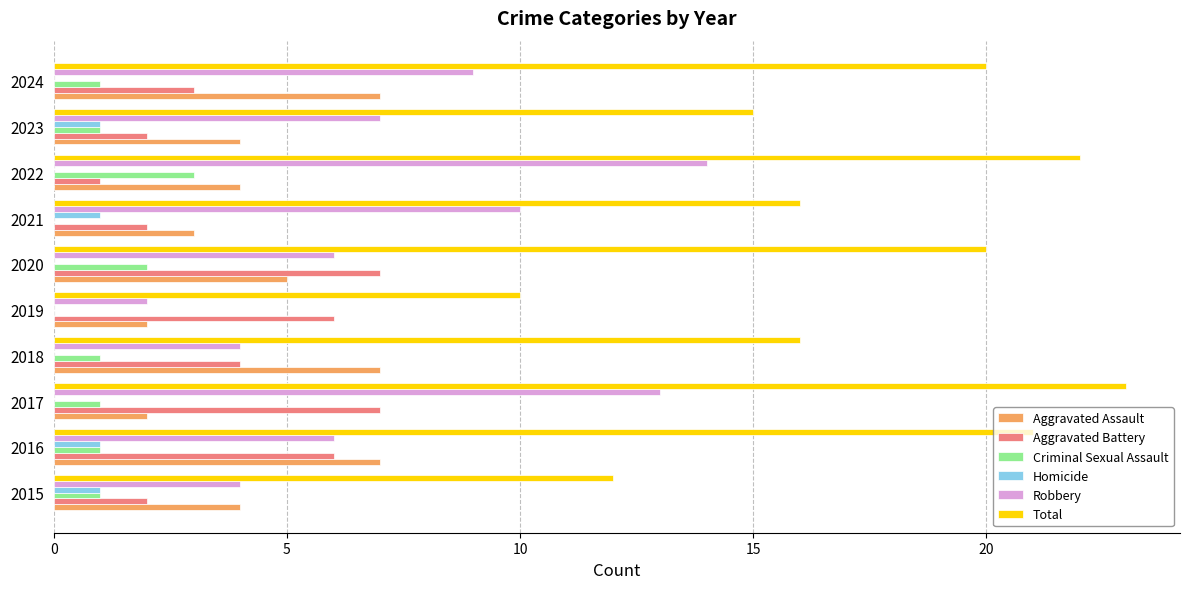

Is it true that Aggravated Assault equals 2 at 2017?

True